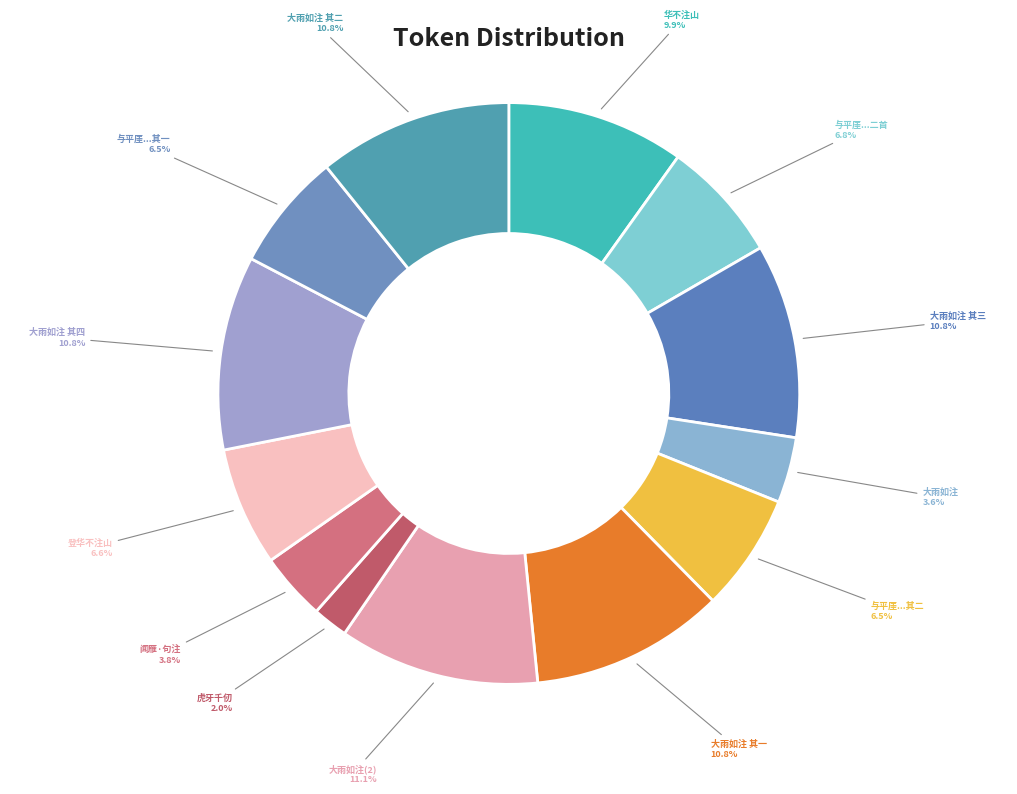

How many segments does this pie chart have?

13